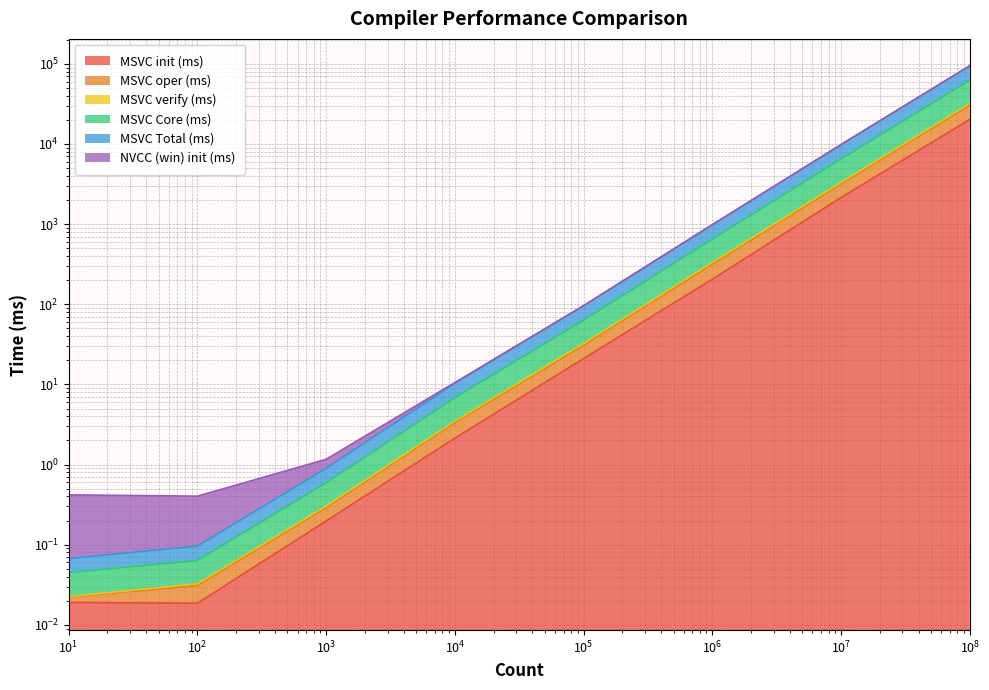

What is the difference between the maximum and second lowest values in the MSVC Core (ms) series?

30656.5